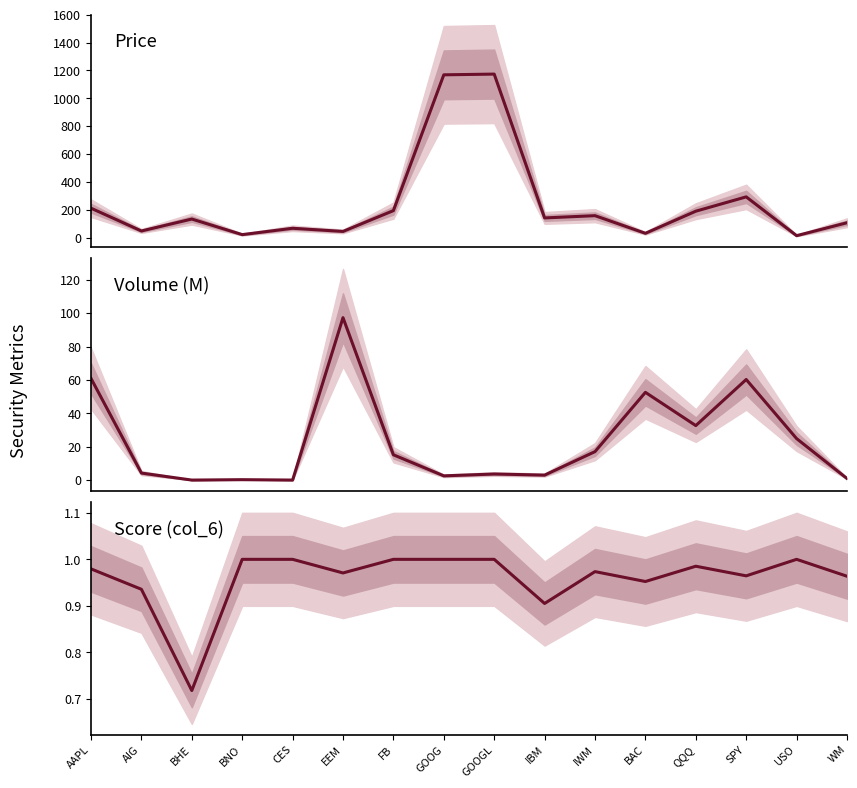

Where does the Volume (col_3, millions) series first go above 15?

AAPL